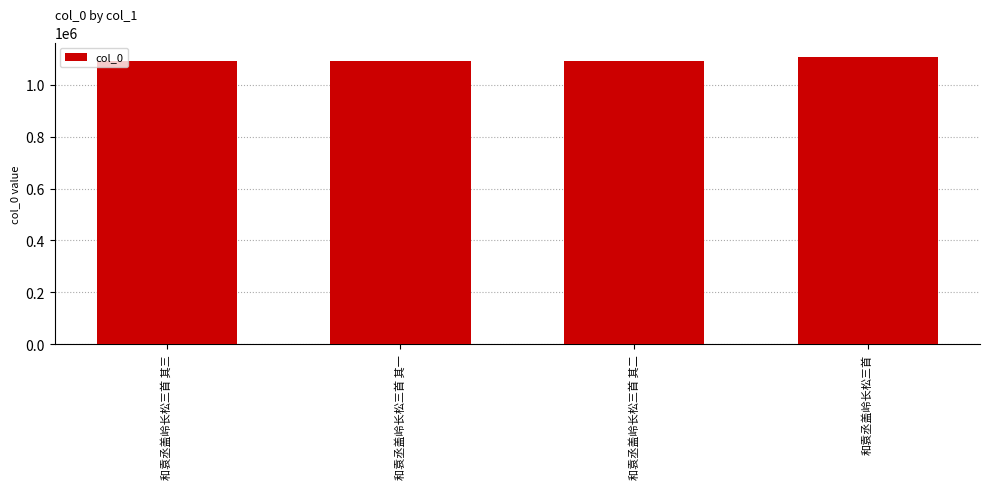

What is the minimum value shown in the chart?

1091923